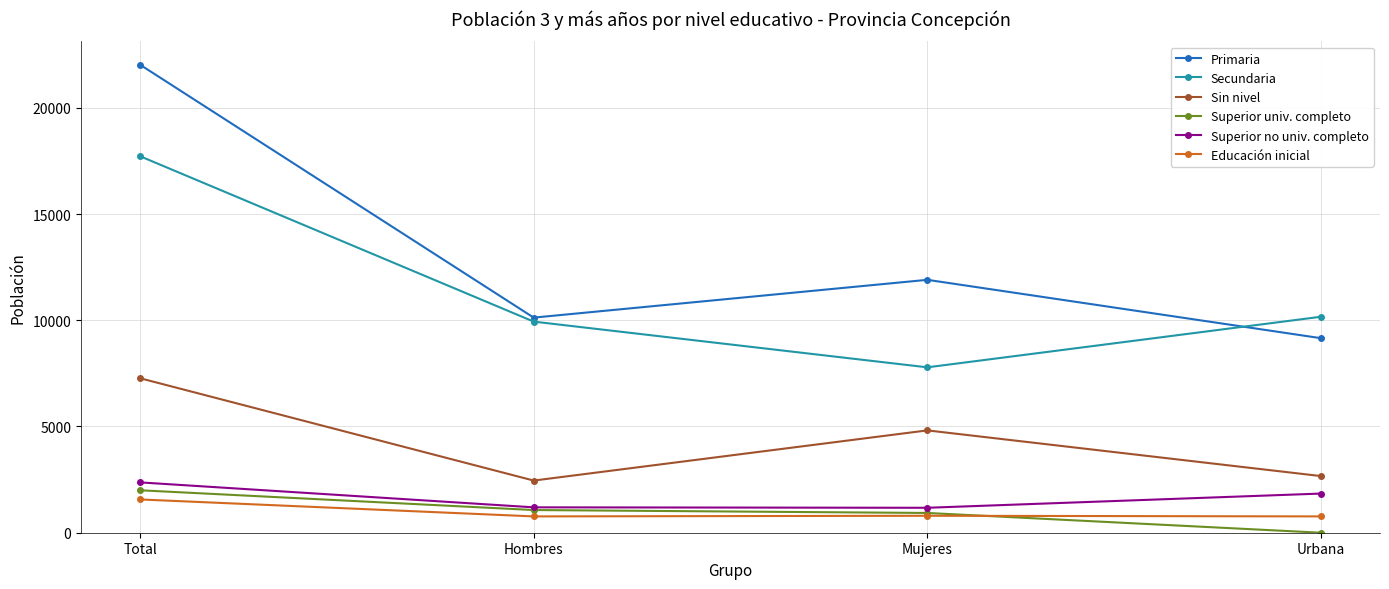

Rank the categories by Sin nivel value from lowest to highest.

Hombres, Urbana, Mujeres, Total